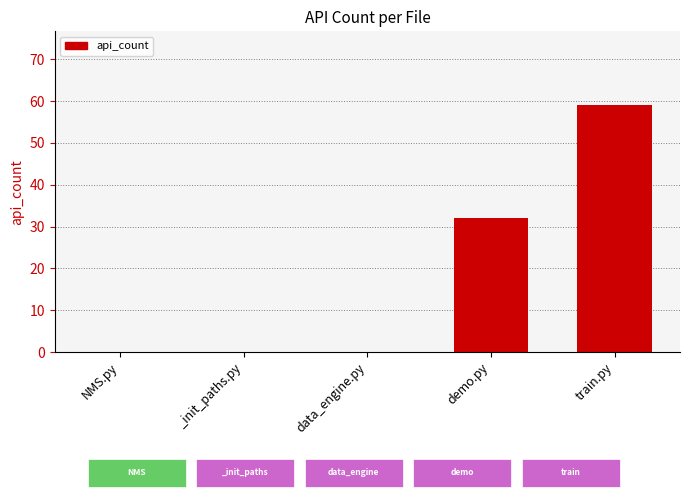

Reading right to left, extract all data points from this chart.

59	32	0	0	0